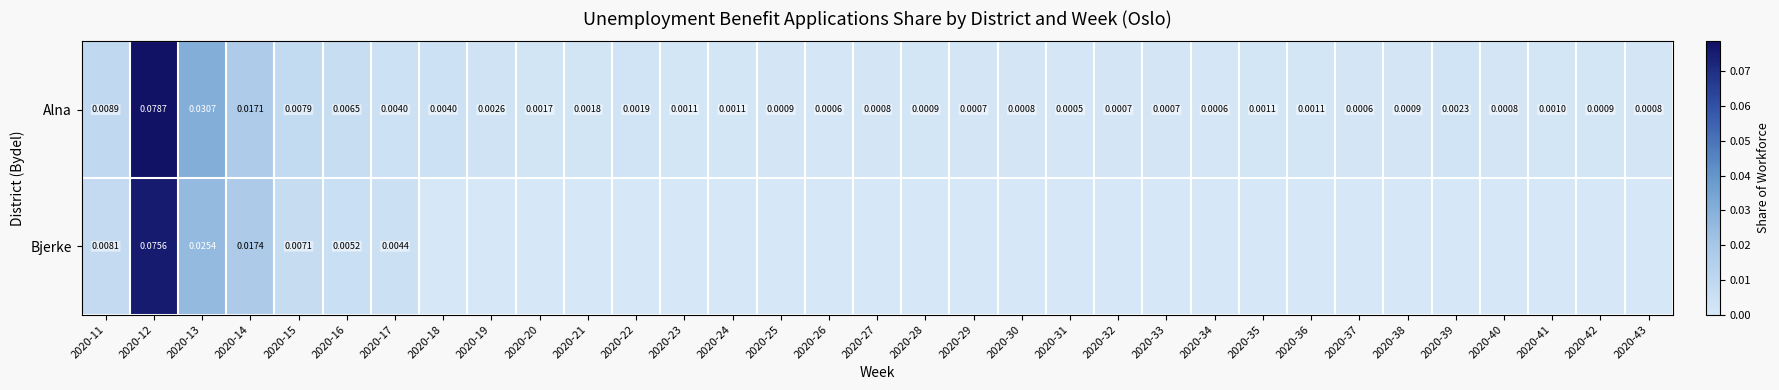

What is the highest value of the Bjerke series?

0.1